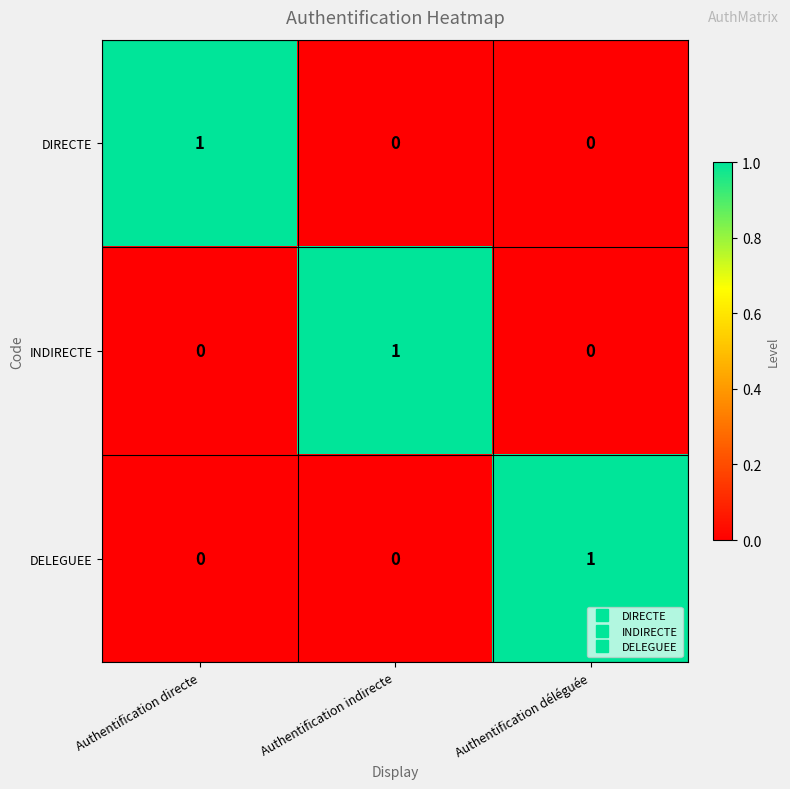

What is the total value across all series at Authentification déléguée?

1